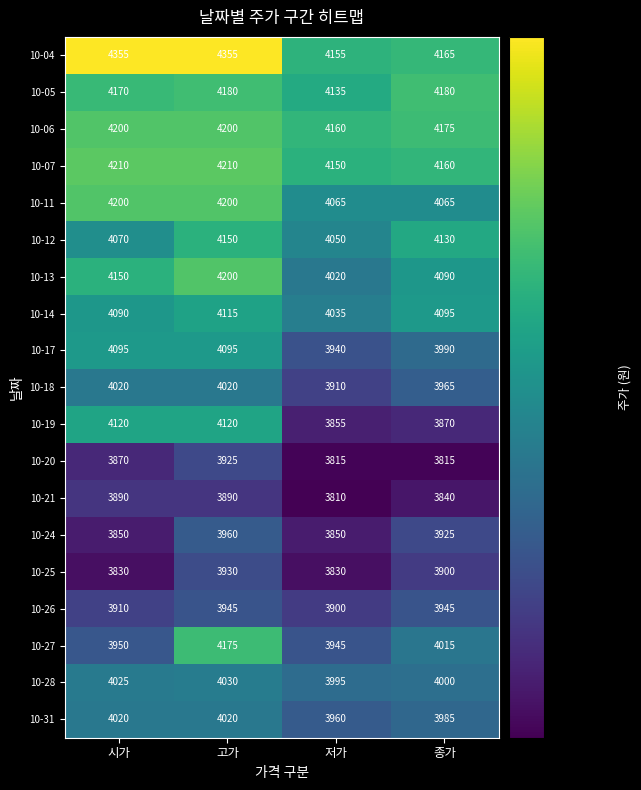

What is the difference between the 10-14 values at 시가 and 고가?

25